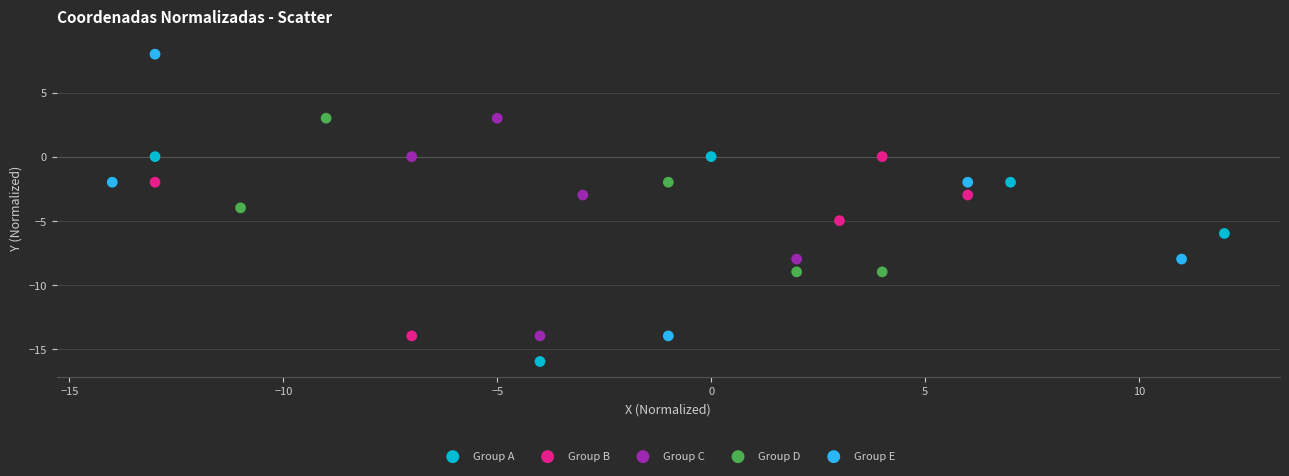

Which series reaches the minimum Y coordinate?

Group A